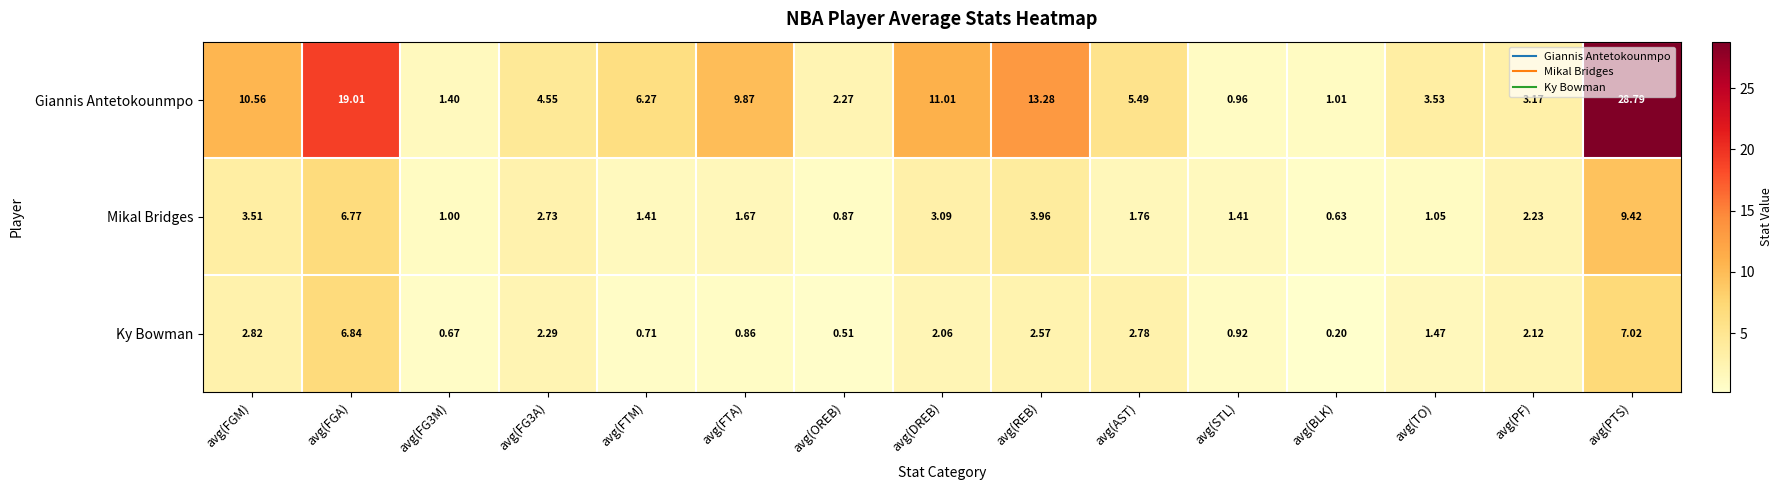

At which category does the chart reach its minimum across all series?

avg(BLK)